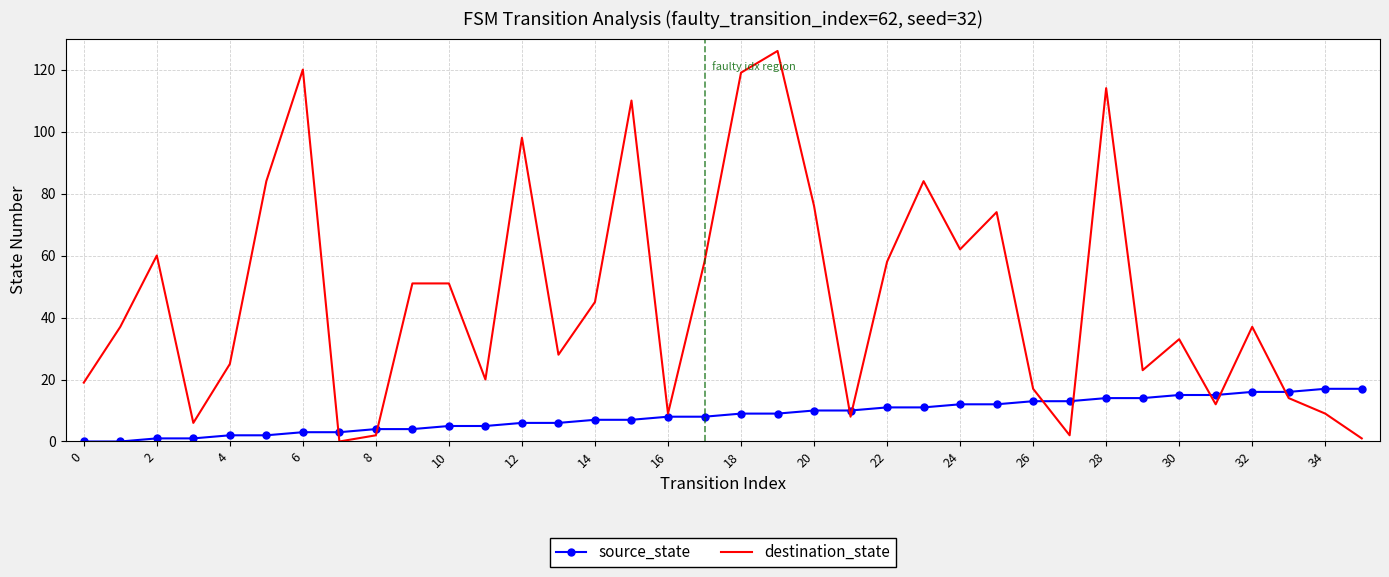

How many values in the source_state series are below 9?

18